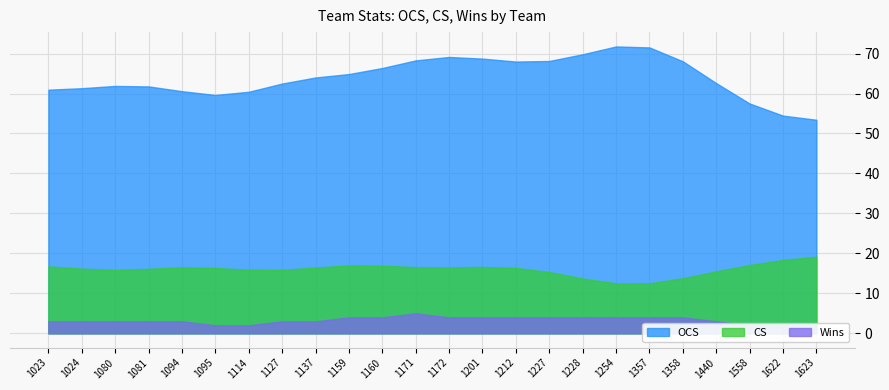

Rank the series by their maximum value, from highest to lowest.

OCS, CS, Wins